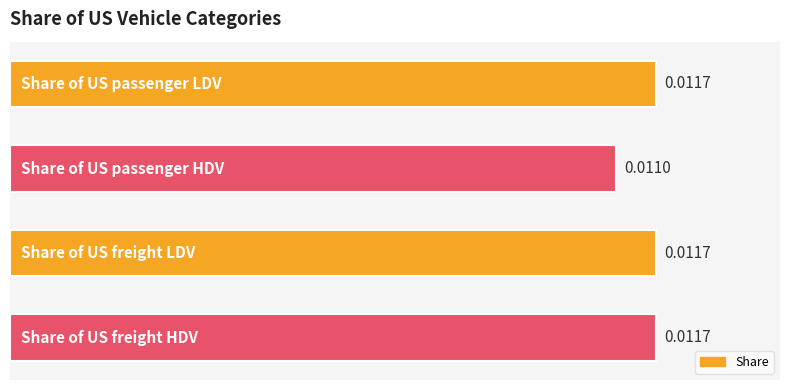

Which category has the lowest value across all series?

Share of US passenger HDV